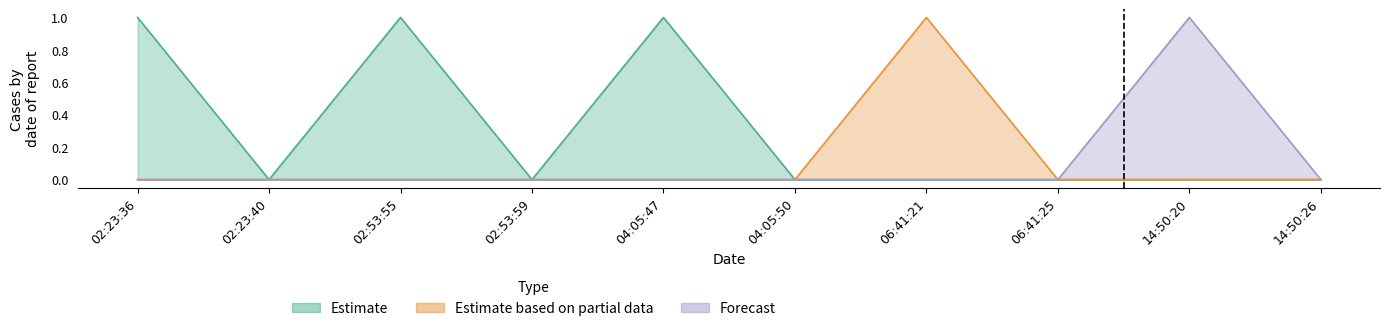

How many positive values does the Forecast series have?

1